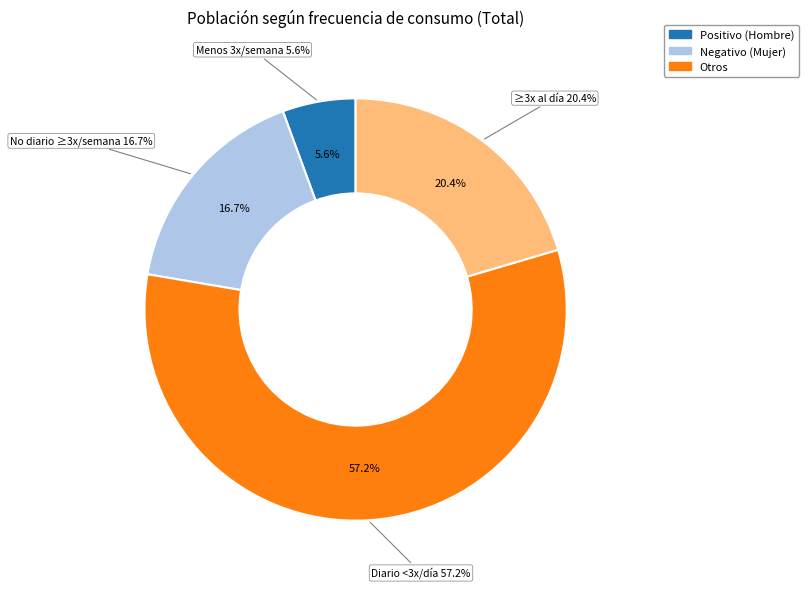

How much of the chart is everything except Menos de tres veces por semana?

94.4%